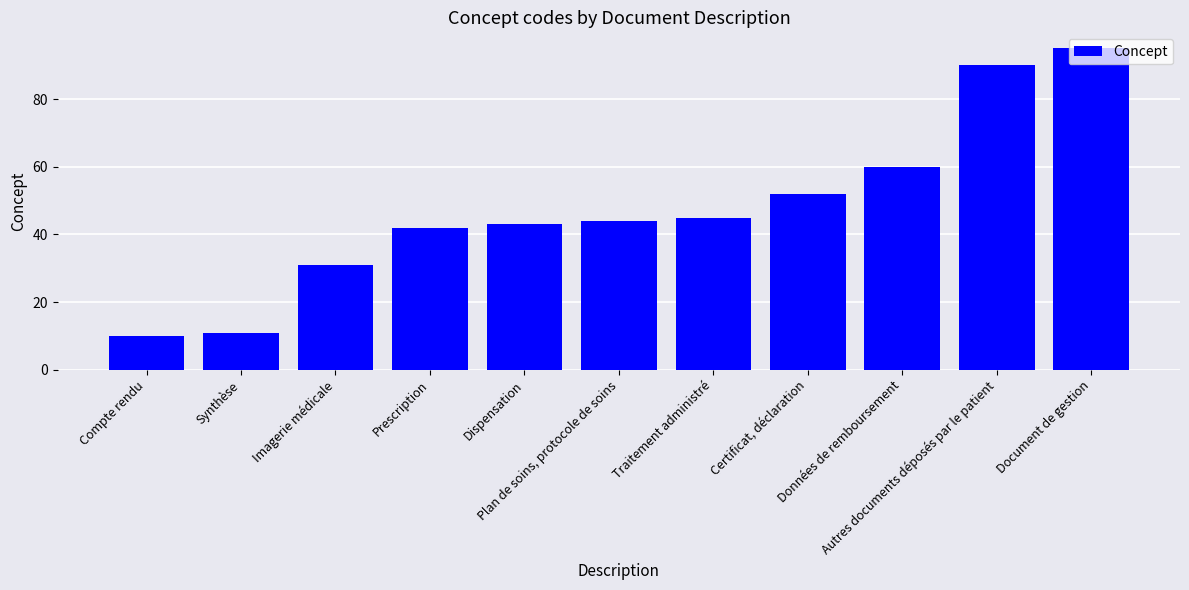

Reading right to left, extract all data points from this chart.

95	90	60	52	45	44	43	42	31	11	10